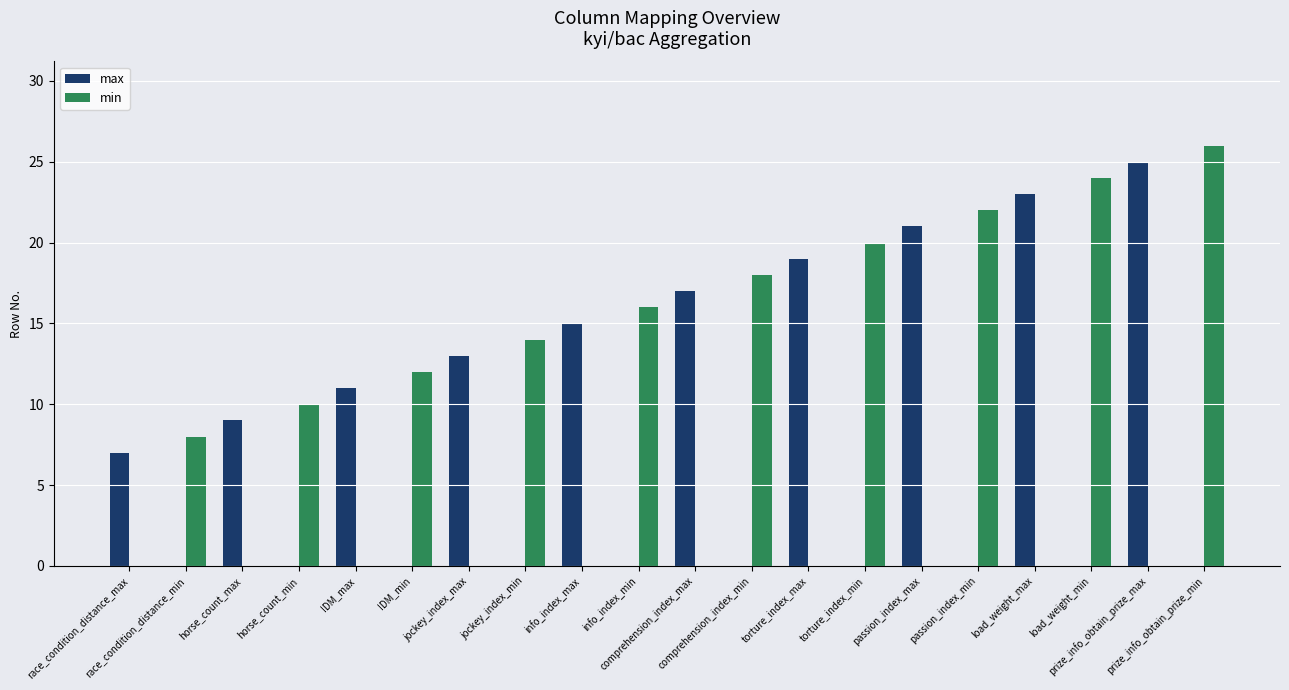

What is the greatest value displayed?

26